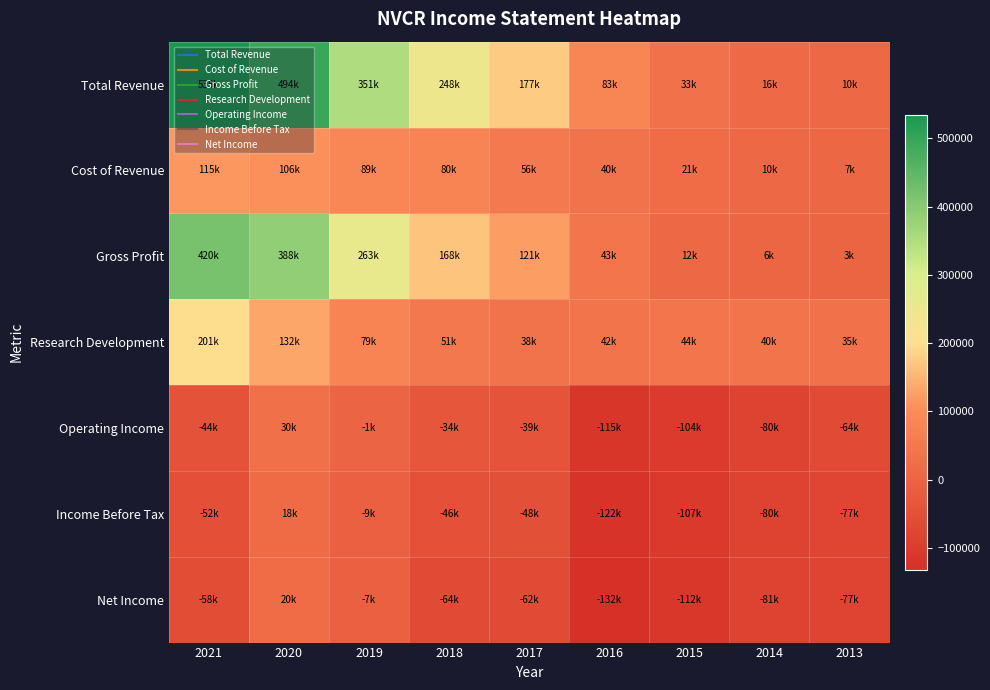

Which series changed the most between 2016 and 2014?

Total Revenue